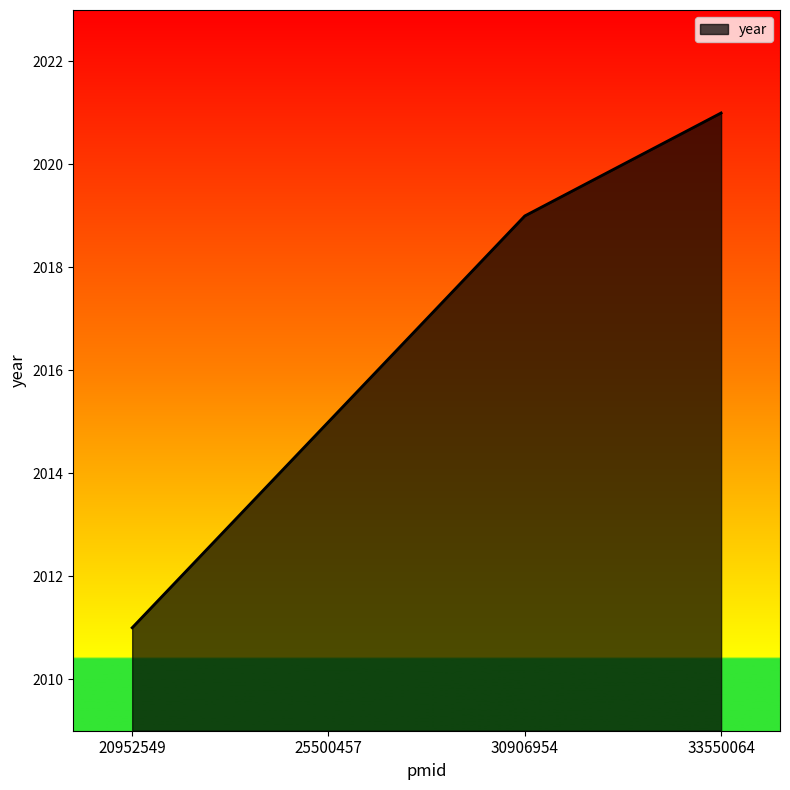

Rank the categories by value from highest to lowest.

33550064, 30906954, 25500457, 20952549